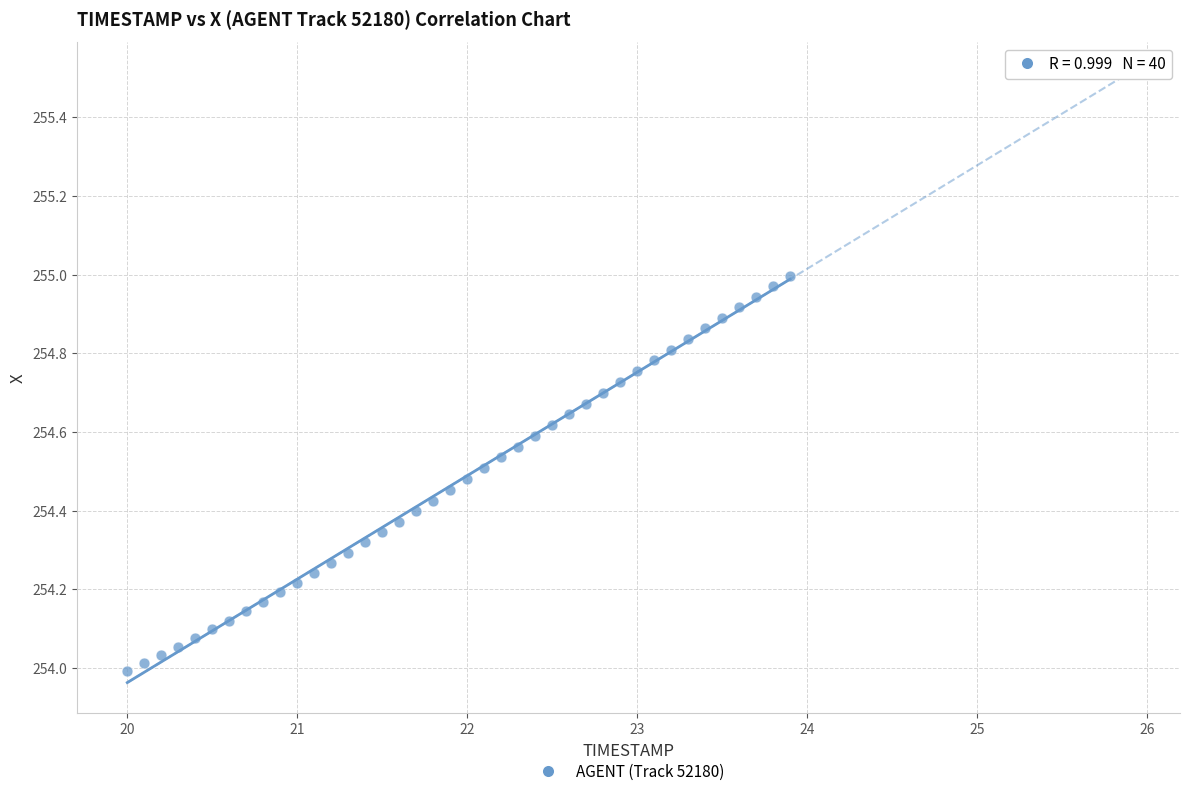

What is the range of Y values (max minus min)?

1.0